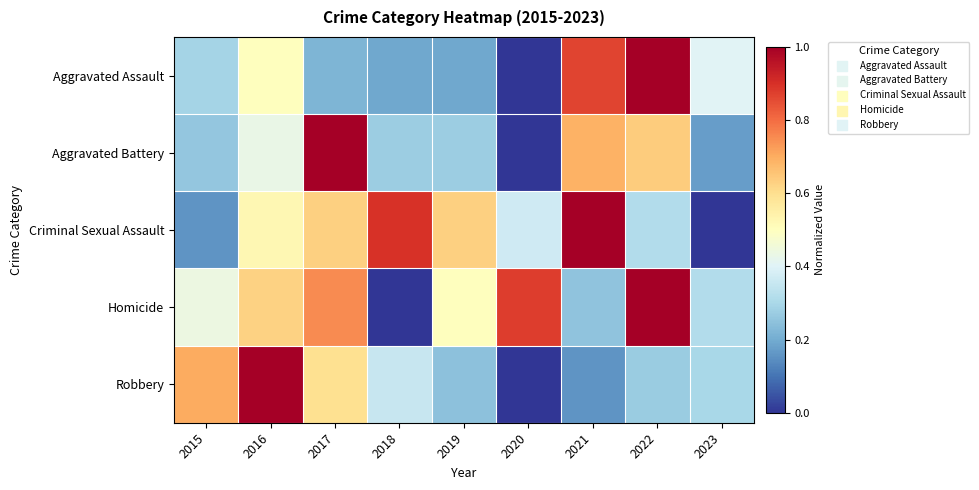

Between 2016 and 2021, which series saw the biggest shift?

Robbery